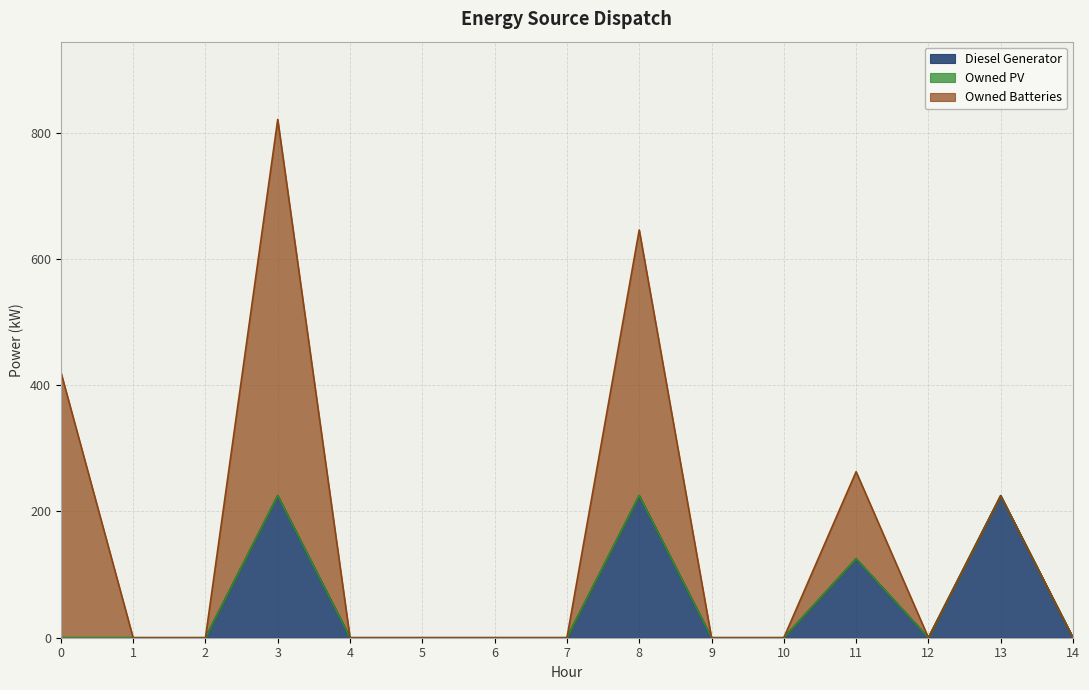

True or false: Owned PV and Owned Batteries cross at least once.

False